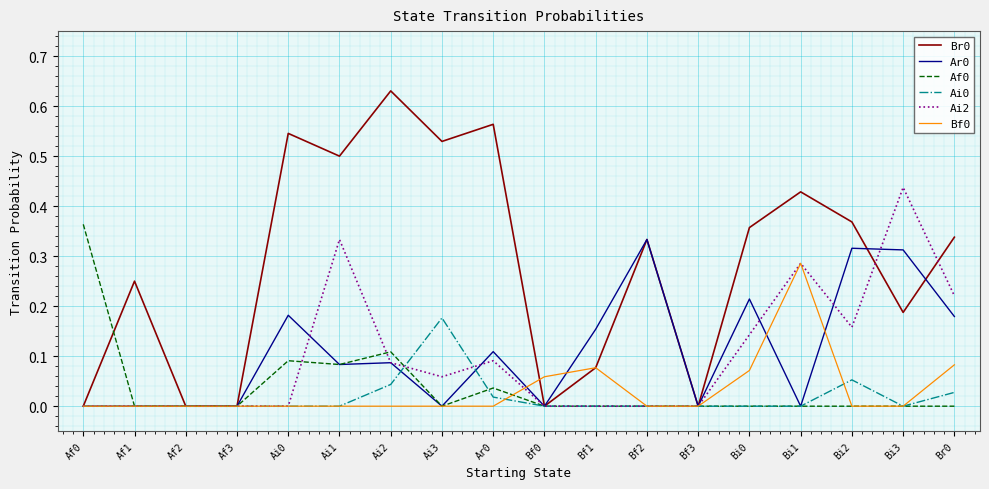

In Ai0, how many points are higher than both neighbors (excluding endpoints)?

2